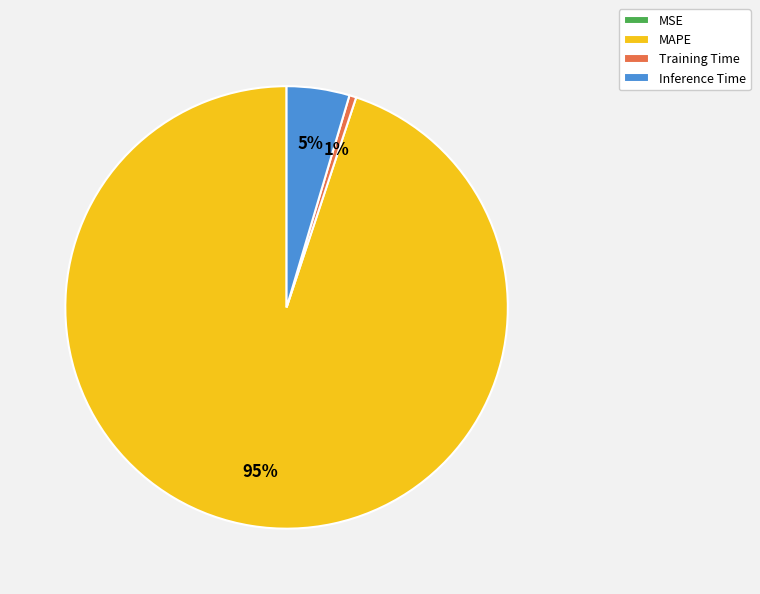

Do Inference Time and Training Time together represent more than half of the pie?

No